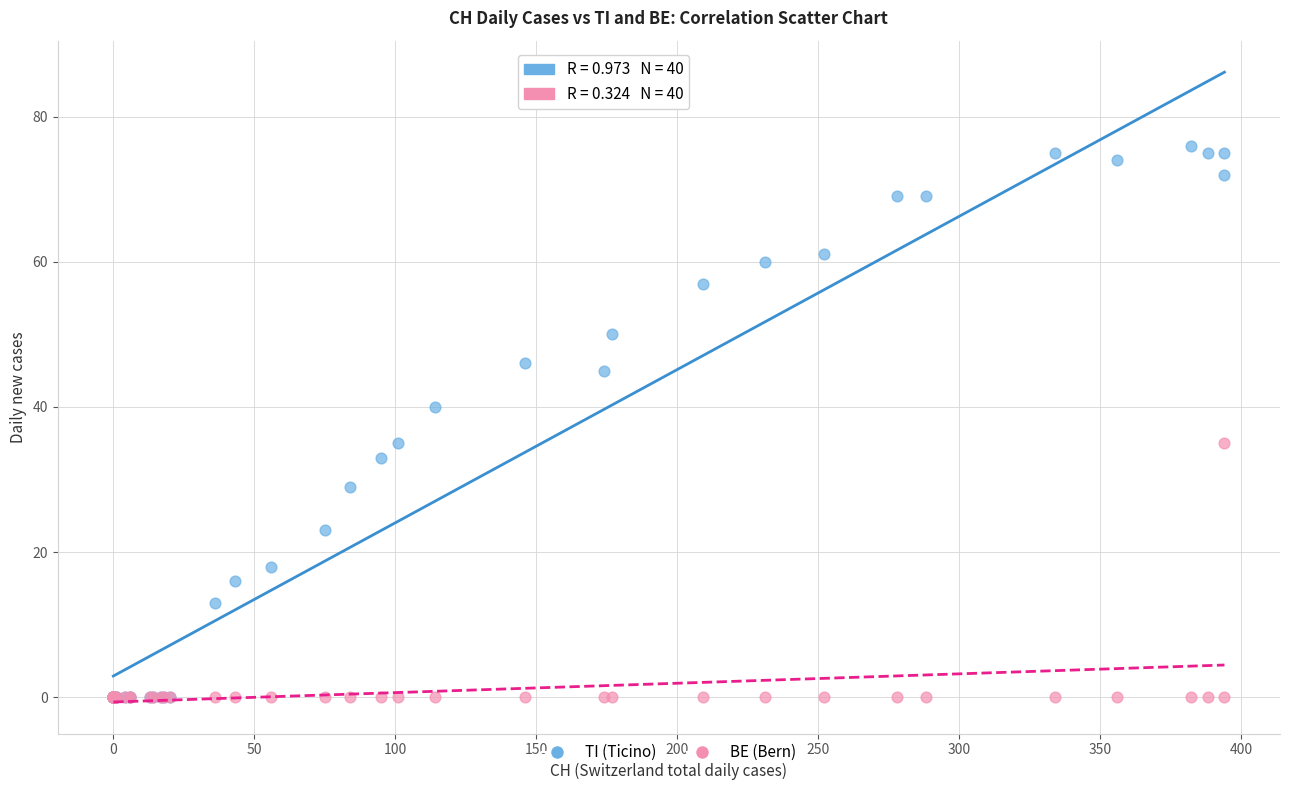

Which series has the largest Y range (max minus min)?

TI (Ticino)